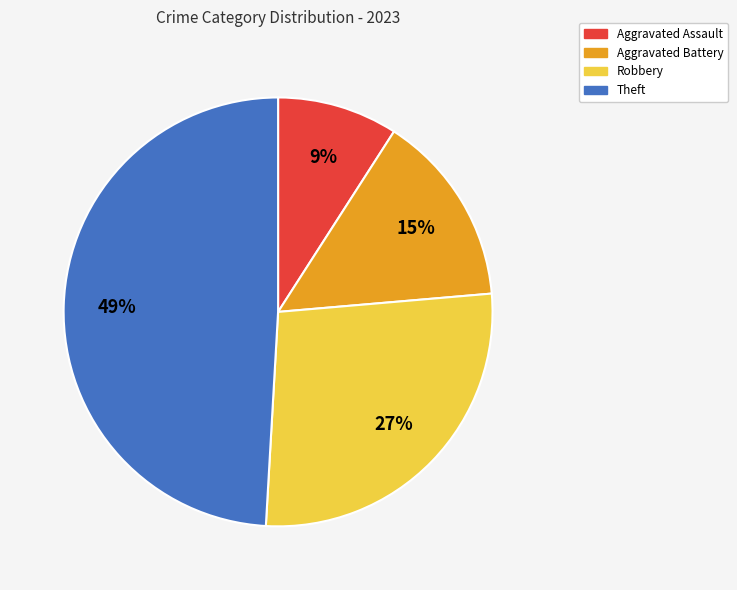

Is it true that Robbery is 27% of the pie?

True